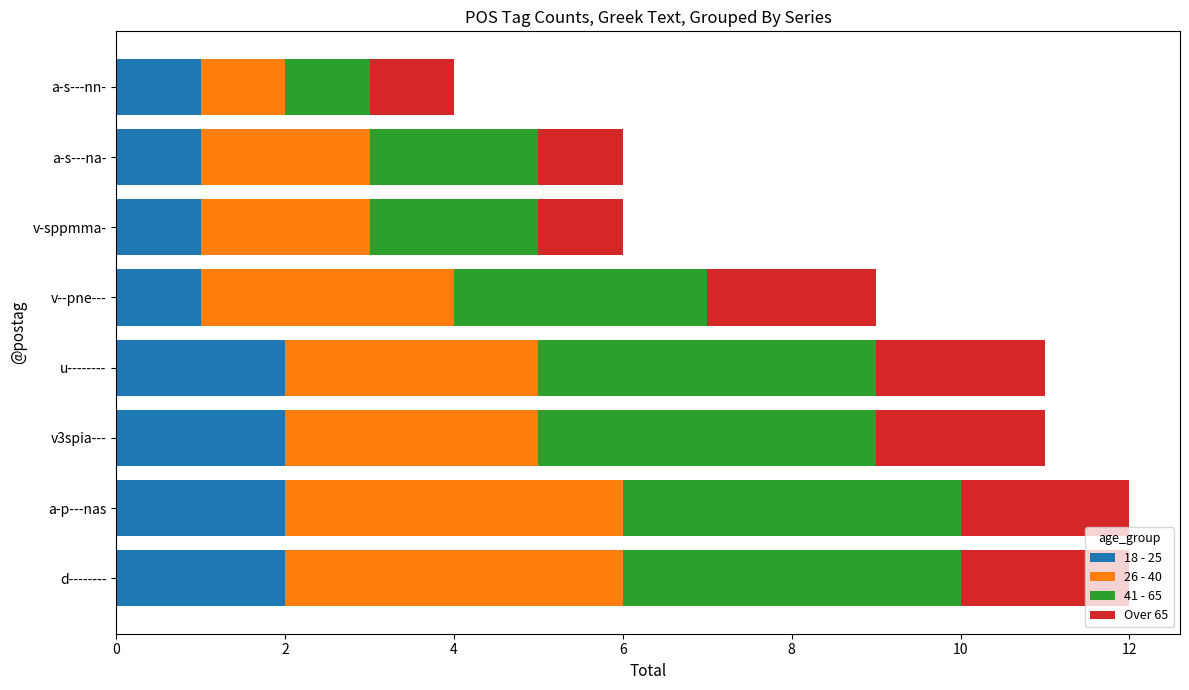

What is the difference between the second highest and minimum values in the 18 - 25 series?

1